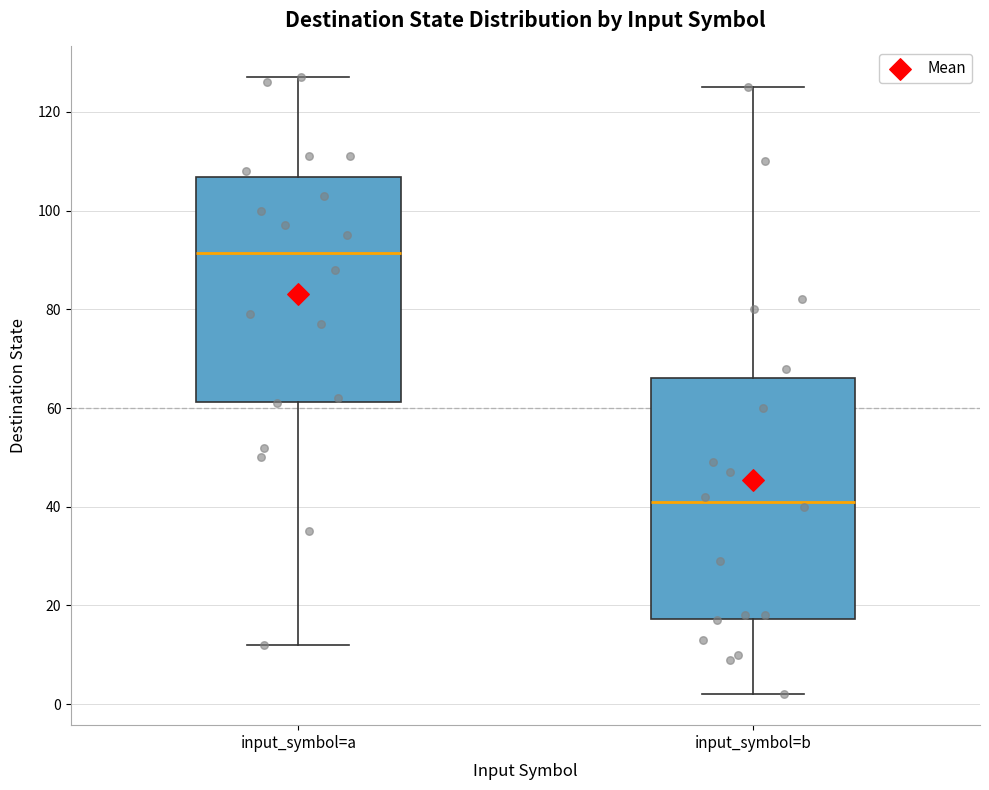

Which box has the lowest median line?

input_symbol=b